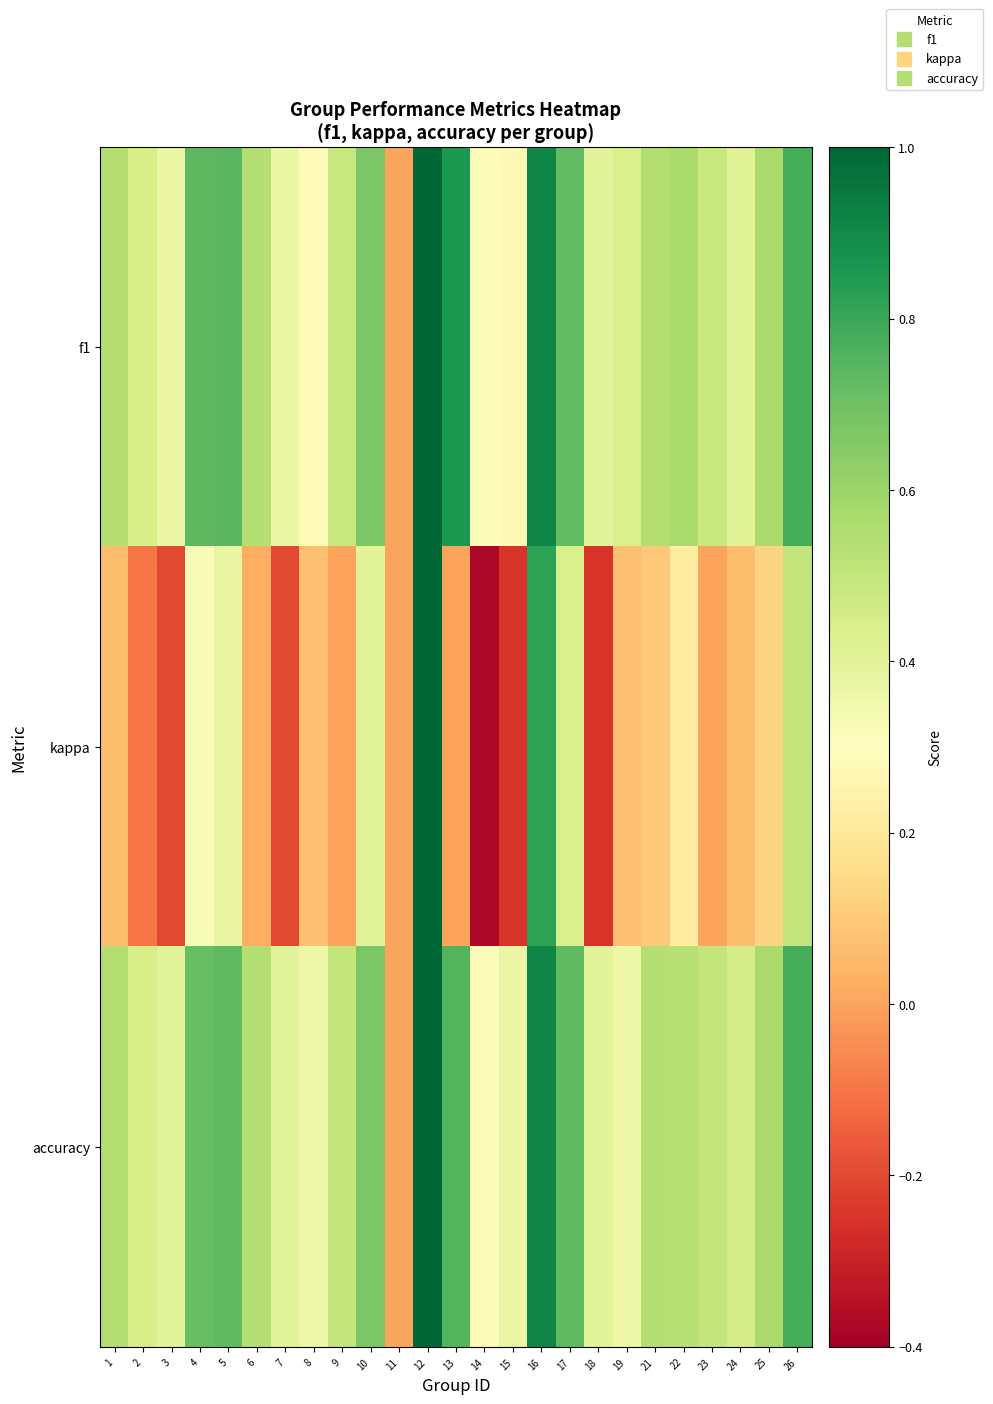

At 22, list the series in order from smallest to largest.

kappa, accuracy, f1